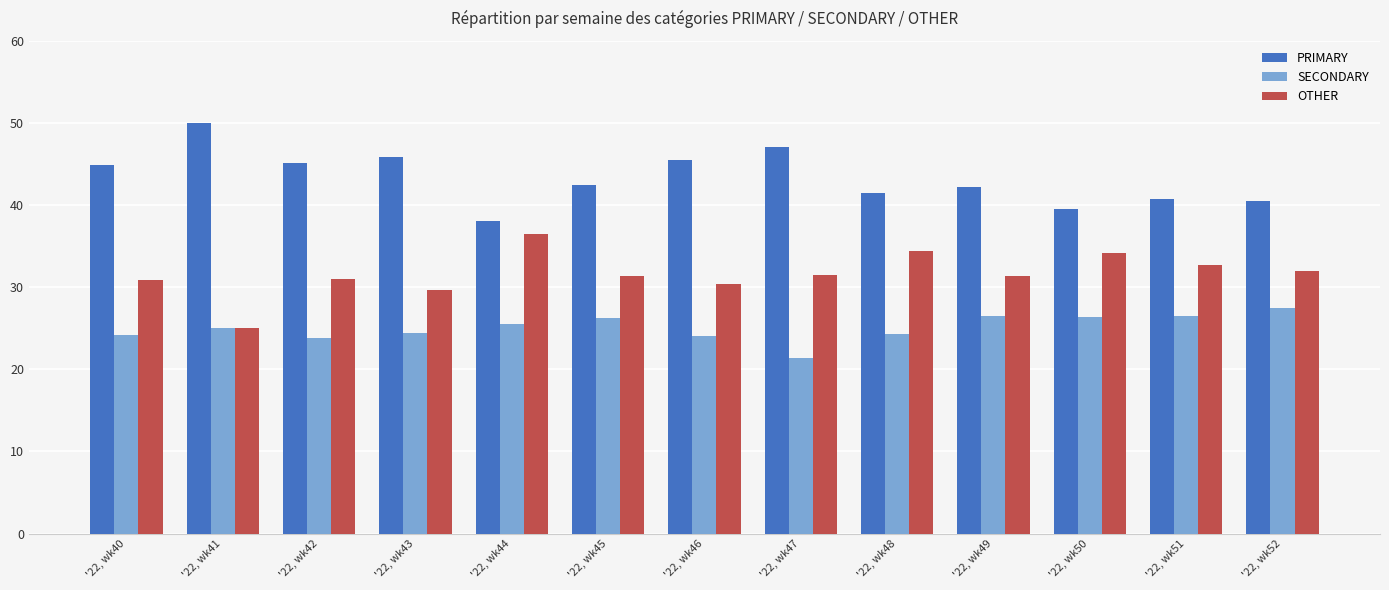

Is the value of PRIMARY at '22, wk47 greater than the value of SECONDARY at '22, wk50?

Yes